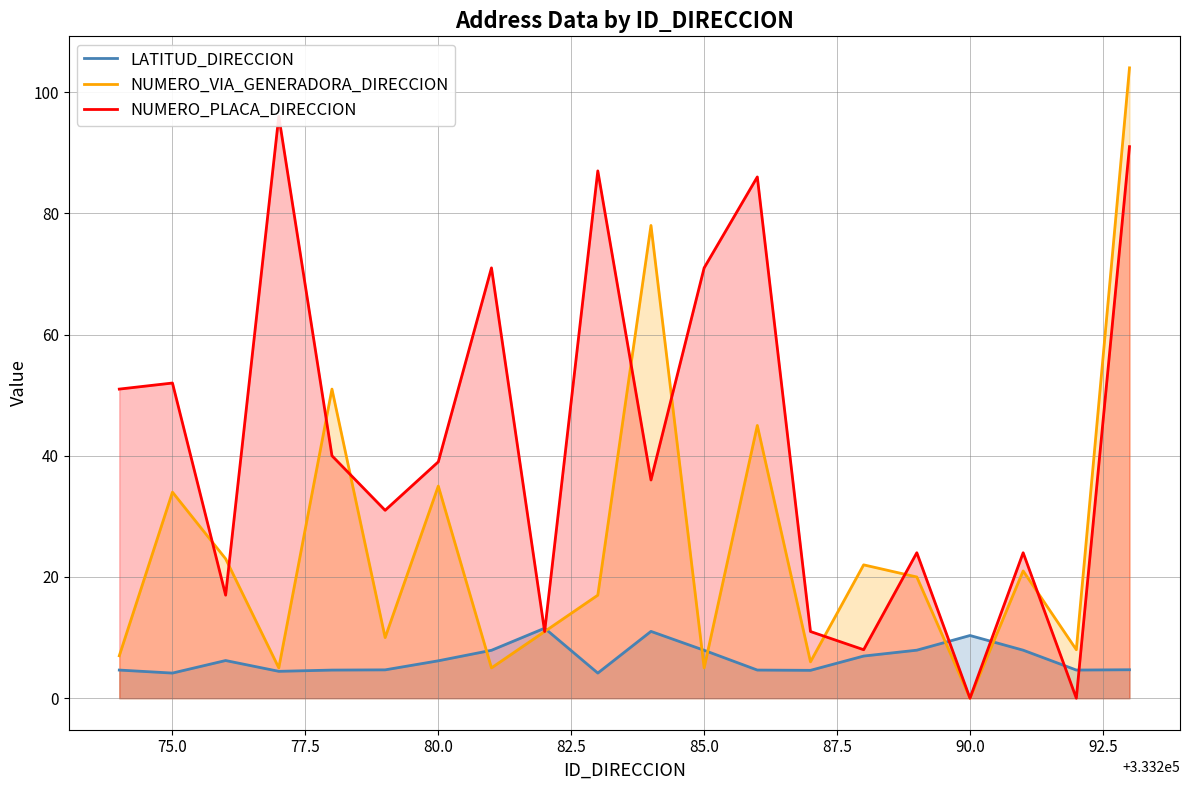

The NUMERO_VIA_GENERADORA_DIRECCION series shows 0.0 at 90.0. True or false?

True